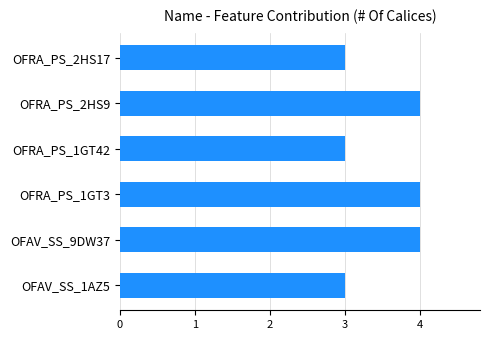

What is the average value?

4